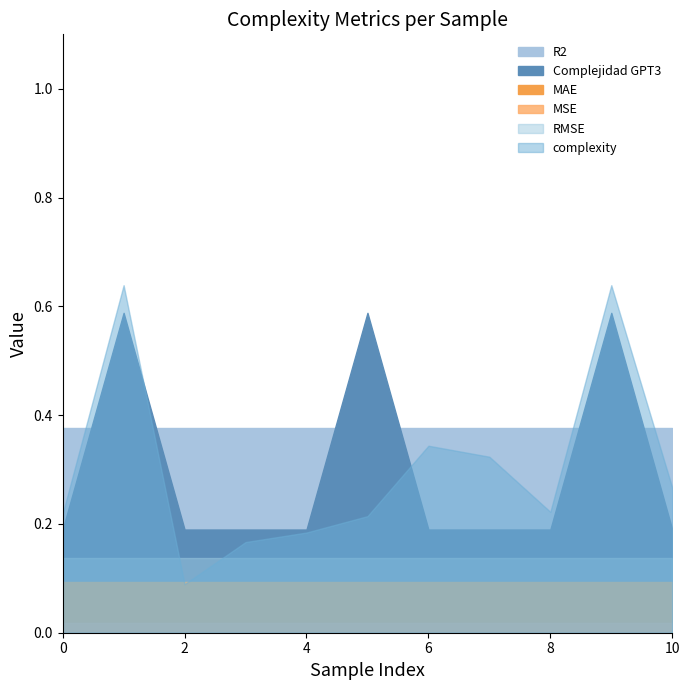

True or false: R2 and RMSE cross at least once.

False